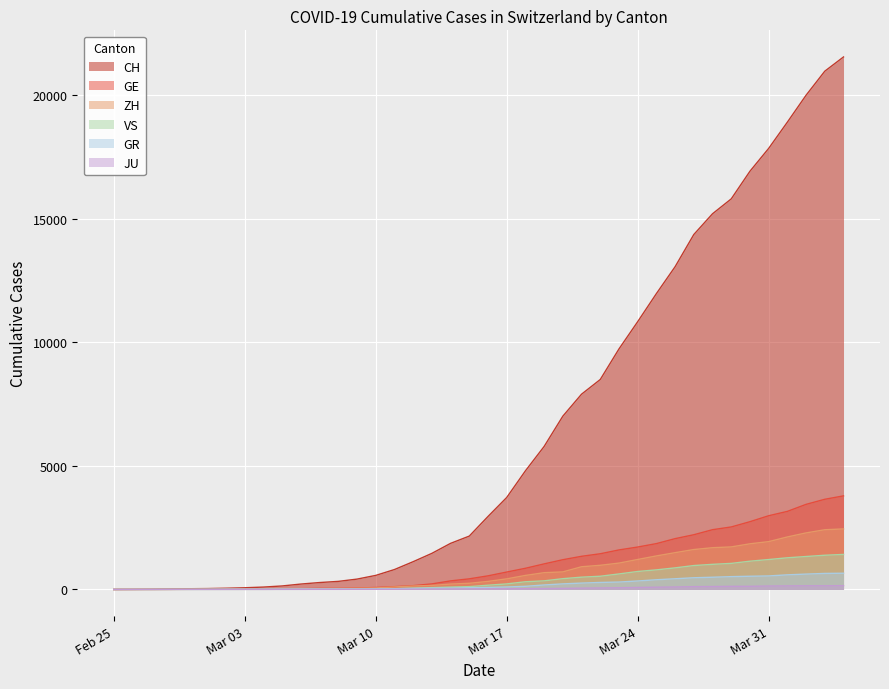

How many lines are shown in the chart?

6